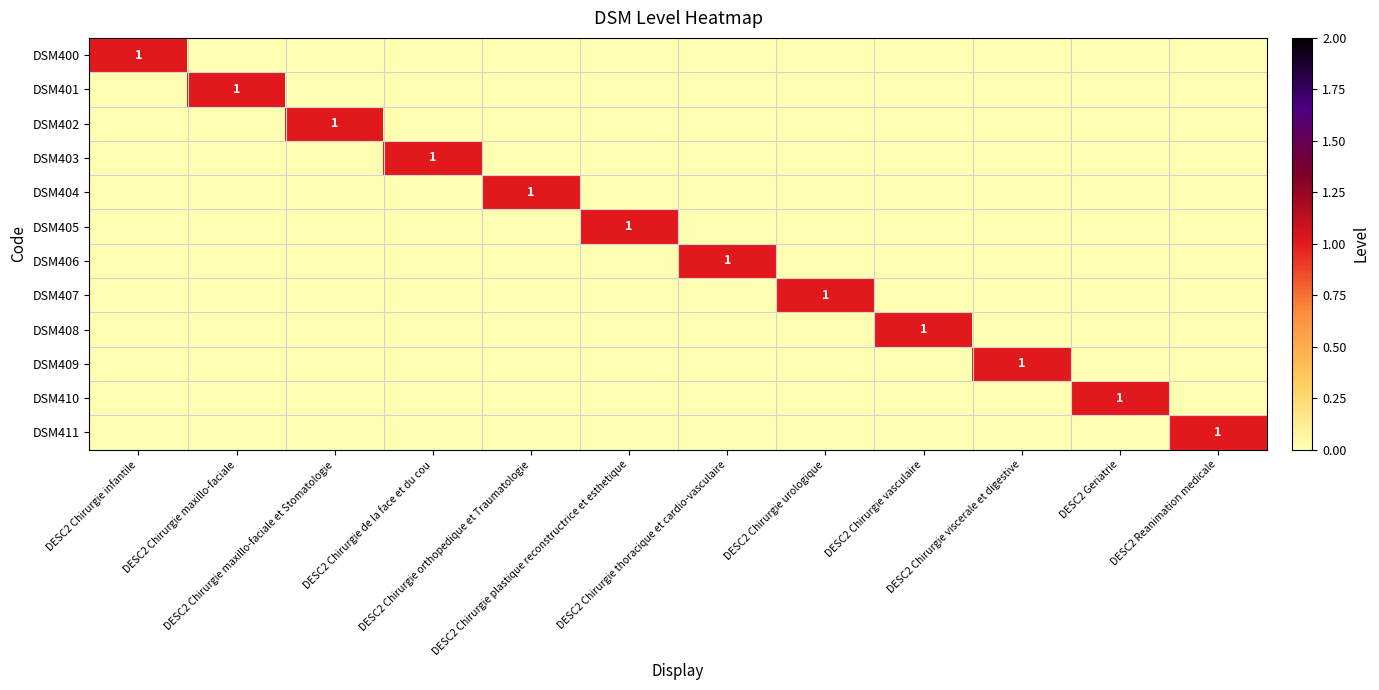

The DSM401 series shows 0 at DESC2 Chirurgie infantile. True or false?

True